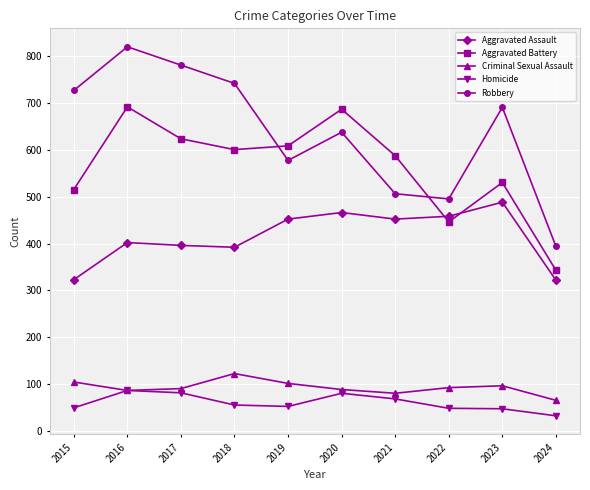

How many series are shown in this chart?

5